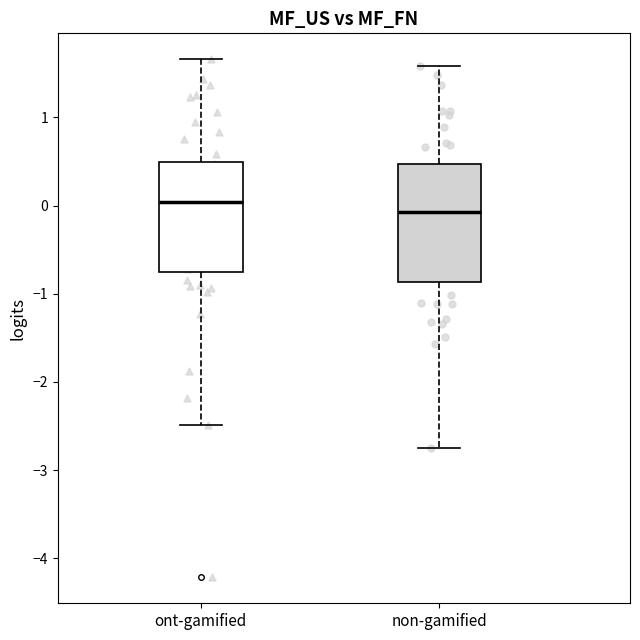

Reading left to right, transcribe this box plot: for each box, give where its median line is, the range the box spans, and where its two whiskers end, as read against the y-axis. The values are not printed on the chart, so give them approximately, as read against the axis.

ont-gamified: median 0.0, box -0.8 to 0.5, whiskers -2.5 to 1.7
non-gamified: median -0.1, box -0.9 to 0.5, whiskers -2.7 to 1.6